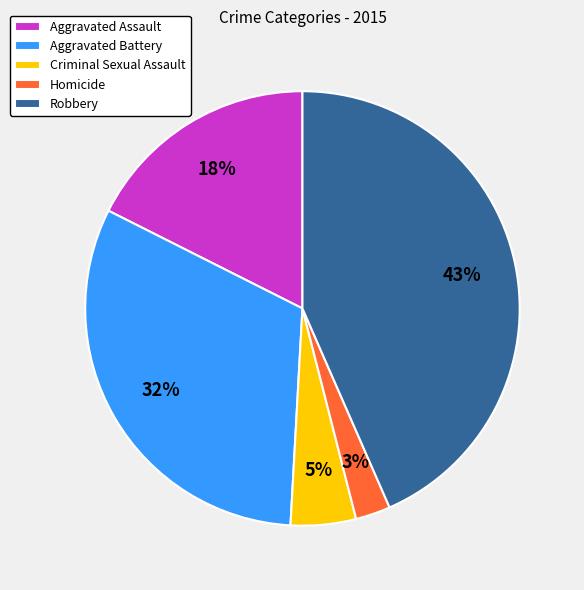

Which has a higher value, Robbery or Homicide?

Robbery